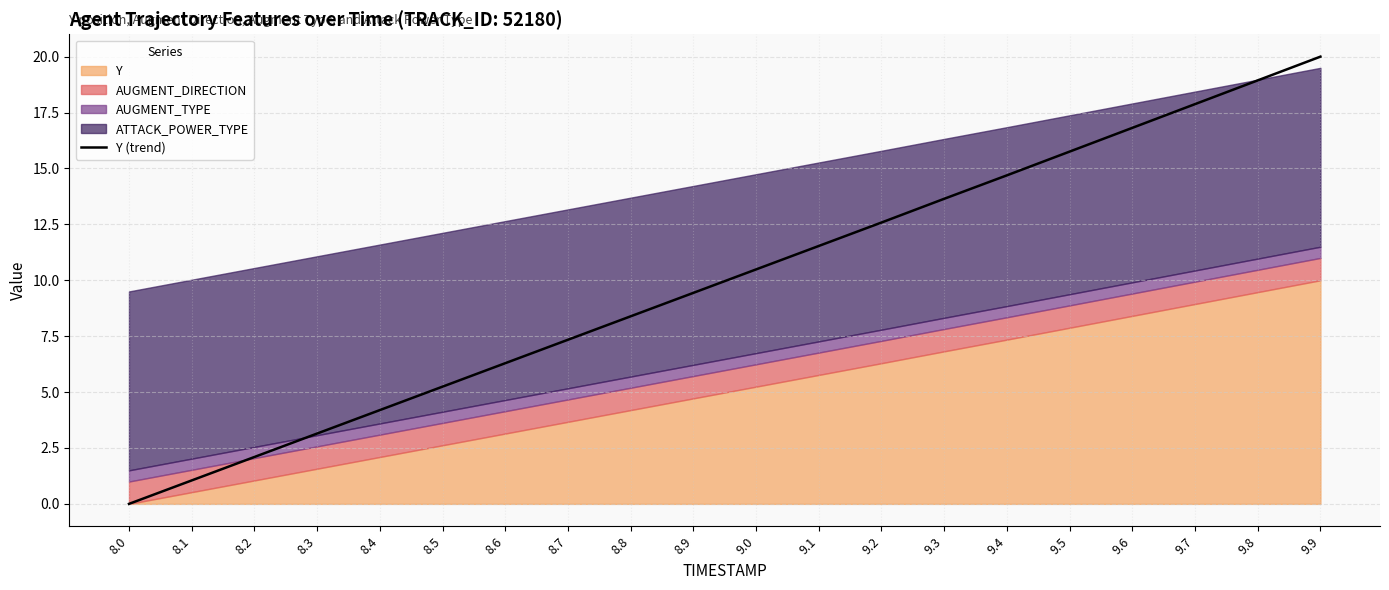

What is the ratio of the value at 8.6 to the value at 9.2?

0.5